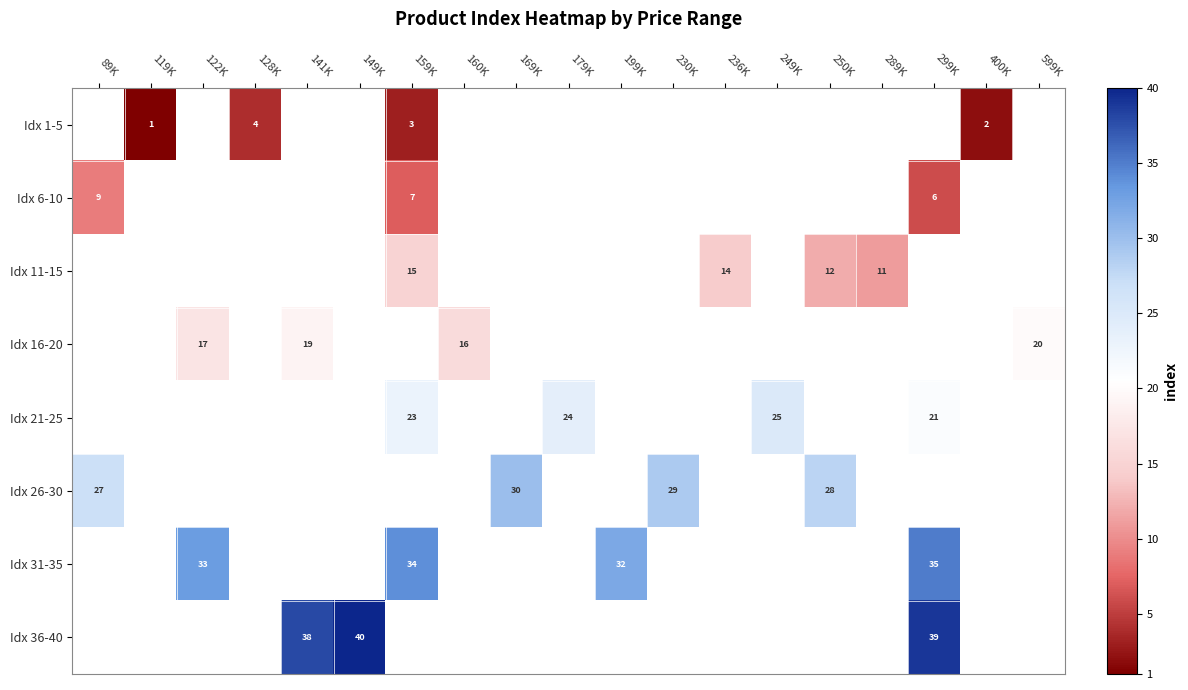

Which has a higher value, 160K or 141K?

141K